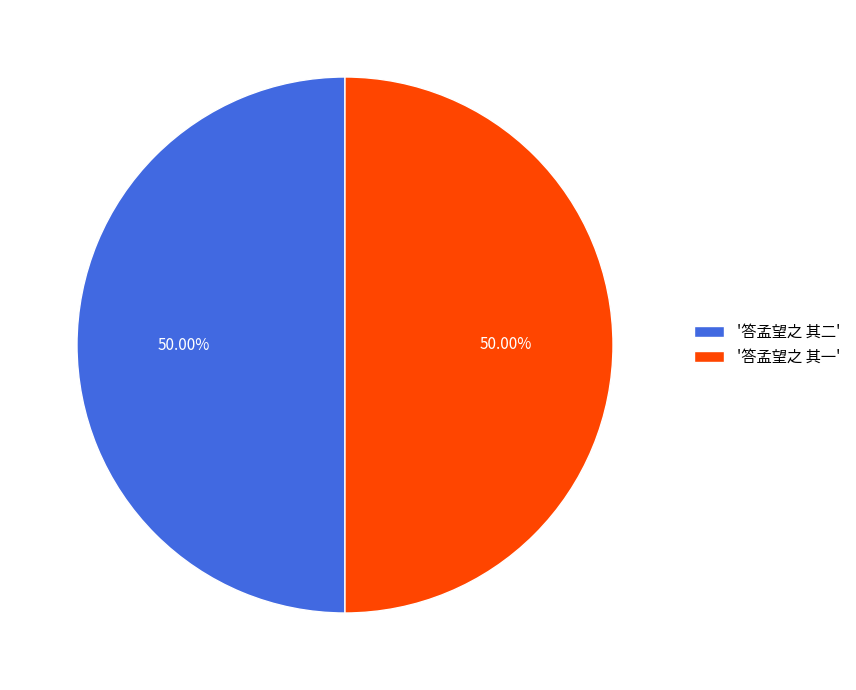

Count the number of slices in the pie.

2